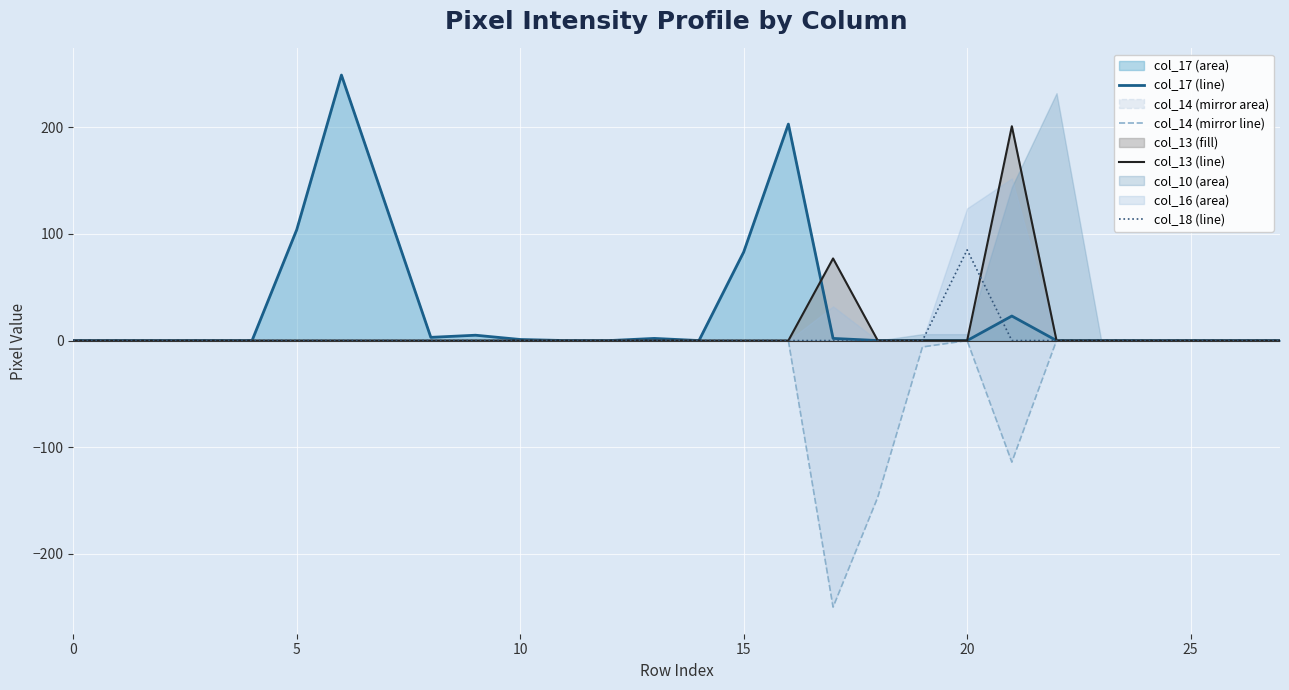

True or false: col_17 (line) and col_14 (mirror line) cross at least once.

False